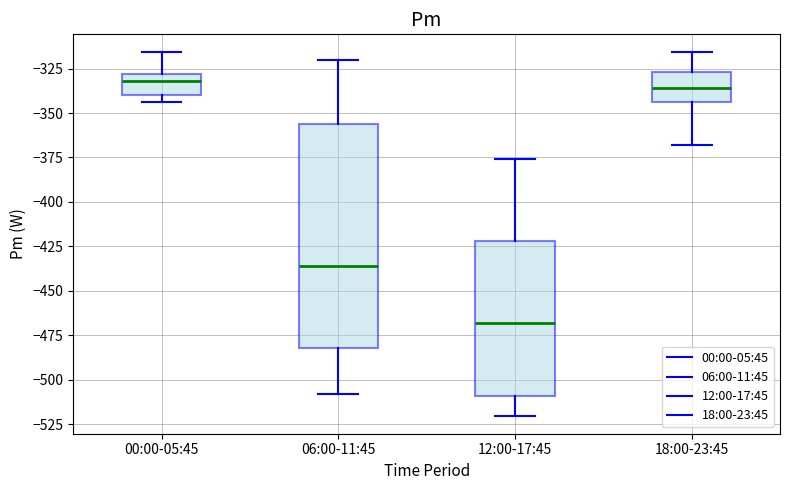

Which box has the lowest median line?

12:00-17:45